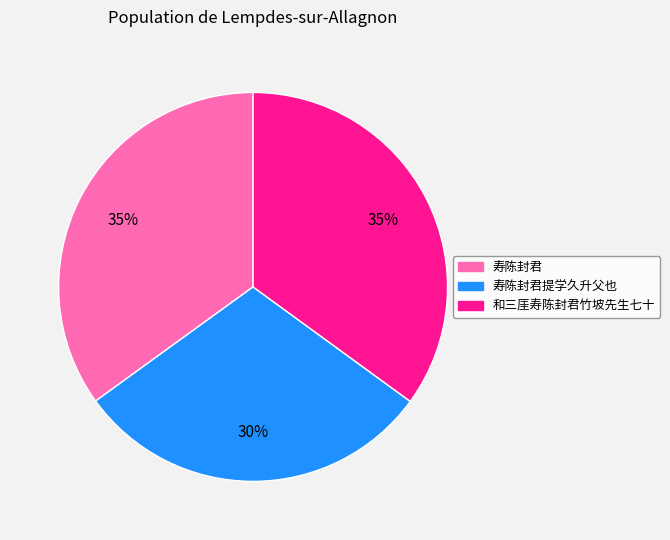

To the nearest percent, what is the average slice percentage?

33%